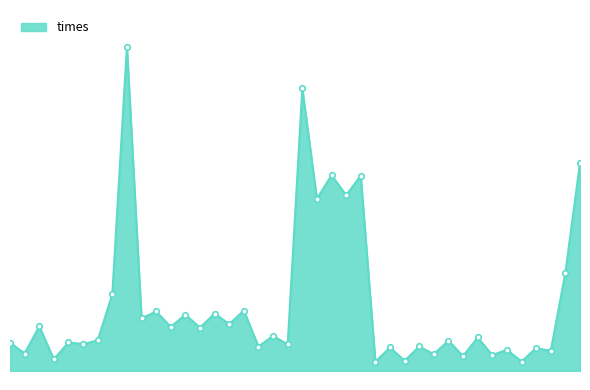

At which category does the data reach its first local peak?

2